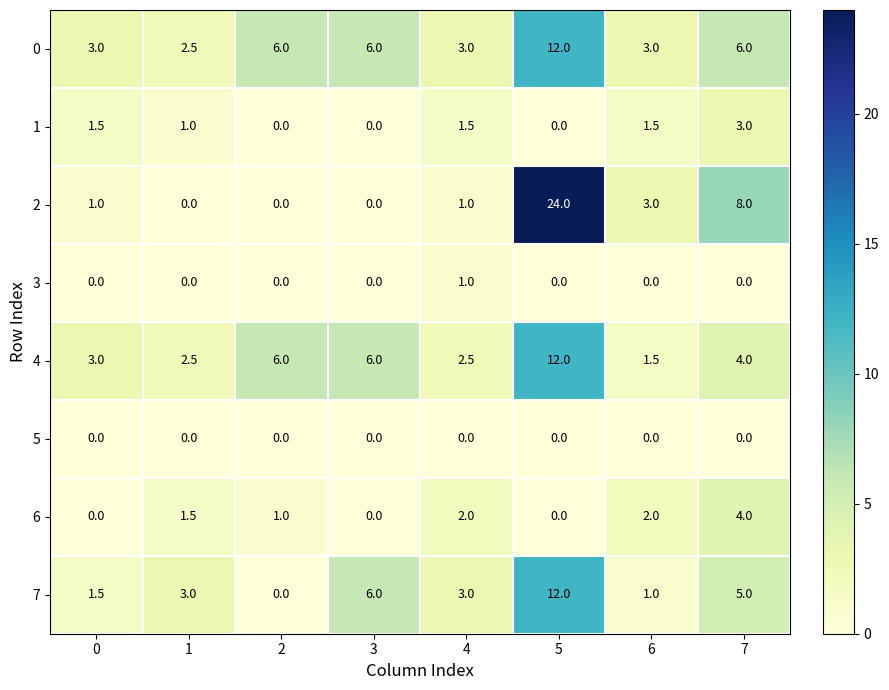

Between 3 and 6, which series saw the biggest shift?

7